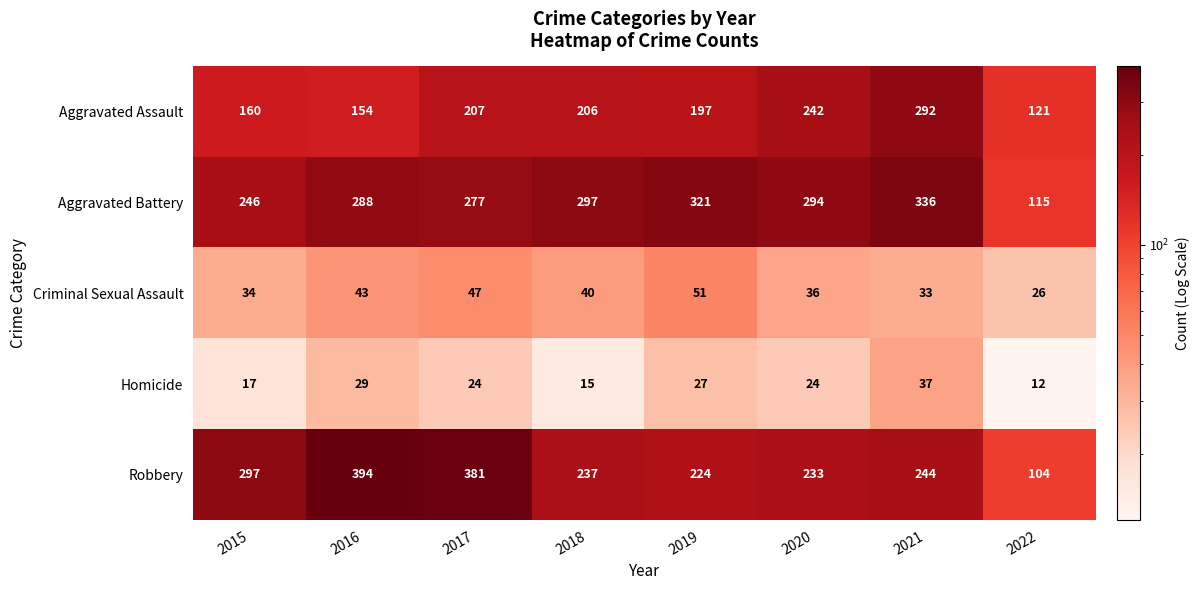

Rank the series by their maximum value, from lowest to highest.

Homicide, Criminal Sexual Assault, Aggravated Assault, Aggravated Battery, Robbery